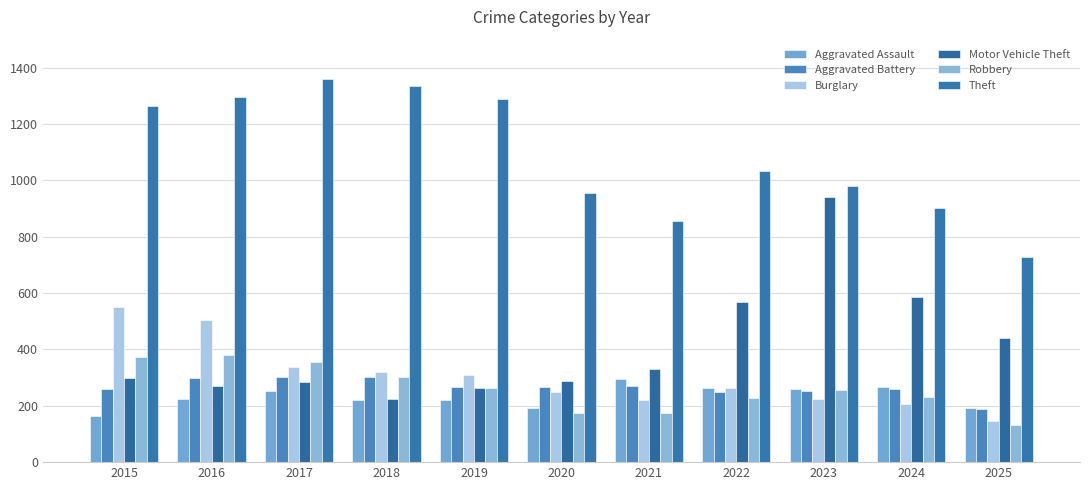

Which category has the highest value in the Aggravated Assault series?

2021